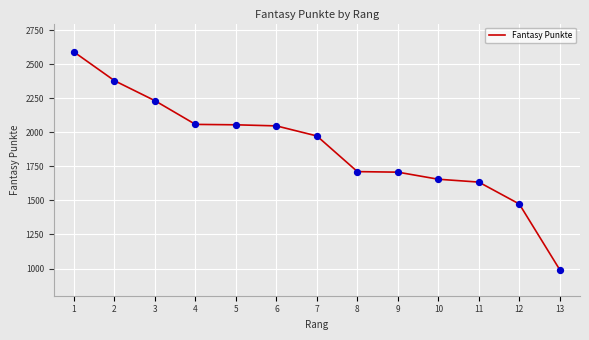

What is the ratio of the value at 8 to the value at 5?

0.8